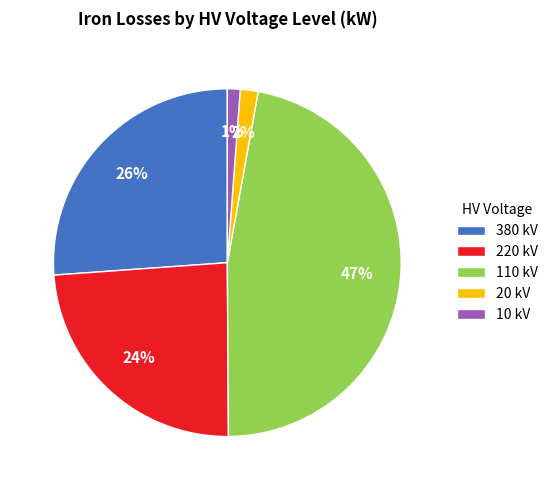

The 10 kV slice represents 7% of the pie. True or false?

False